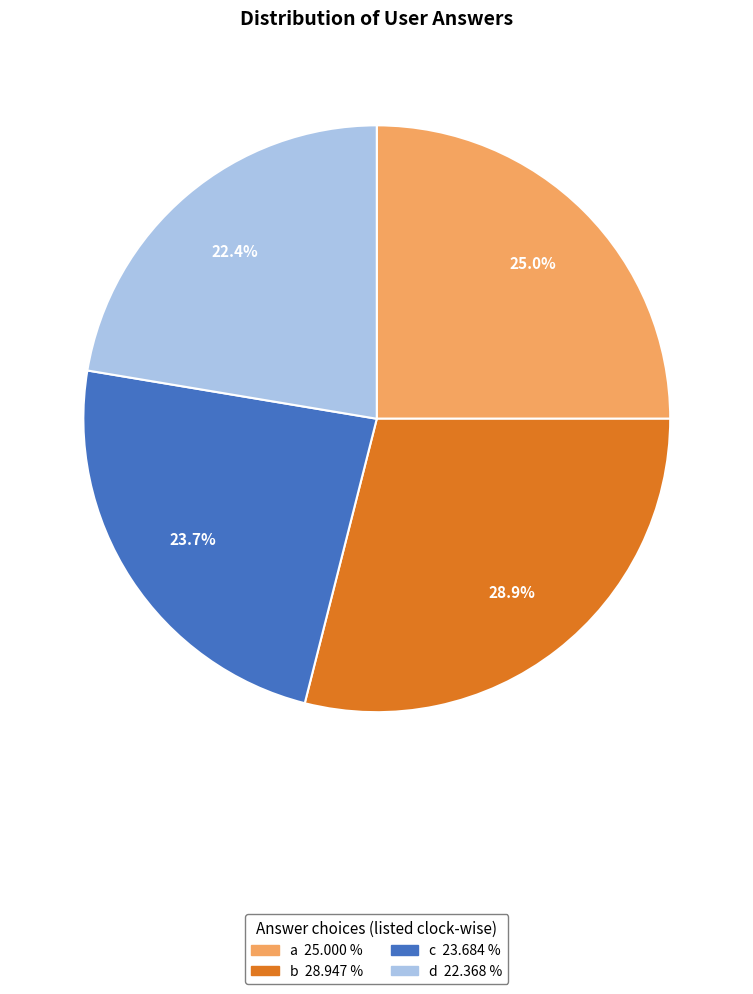

To the nearest percent, what portion does b represent?

29%